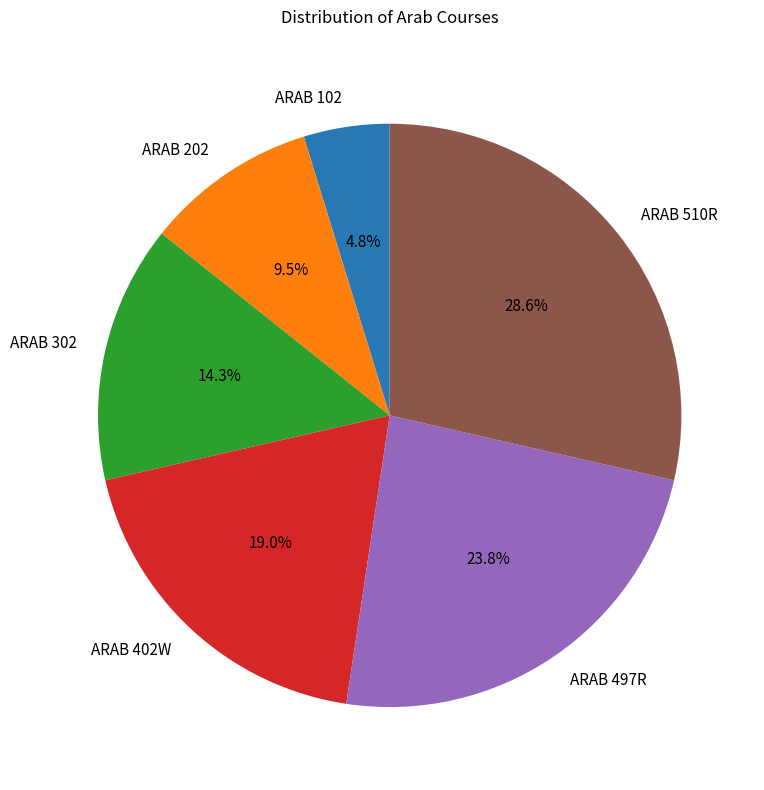

Rank the categories by value from highest to lowest.

ARAB 510R, ARAB 497R, ARAB 402W, ARAB 302, ARAB 202, ARAB 102